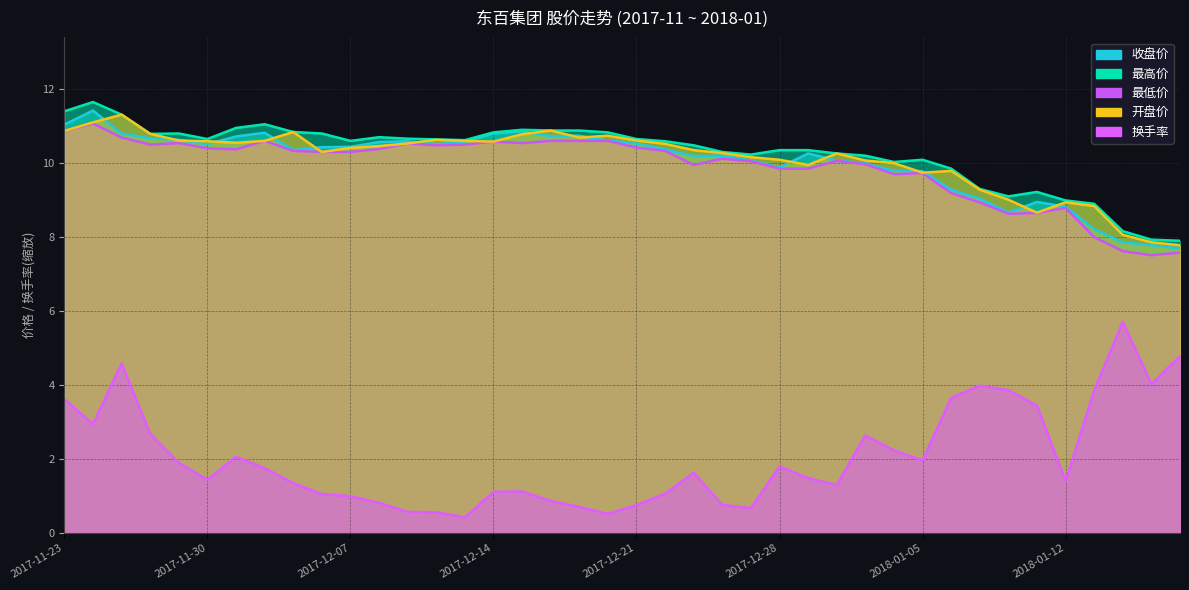

At which category does the chart reach its minimum across all series?

2017-12-13